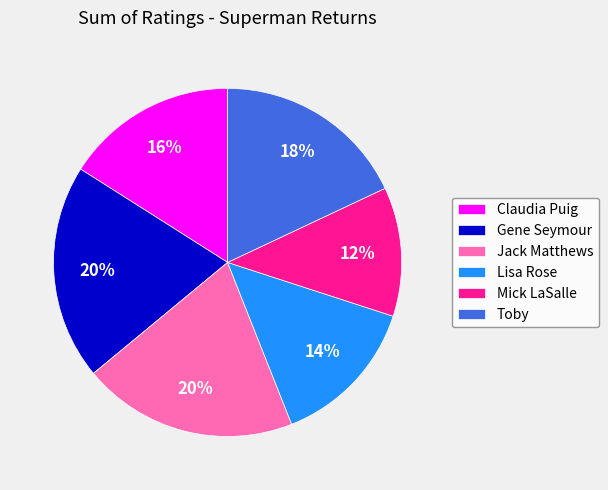

Do Gene Seymour and Mick LaSalle together represent more than half of the pie?

No